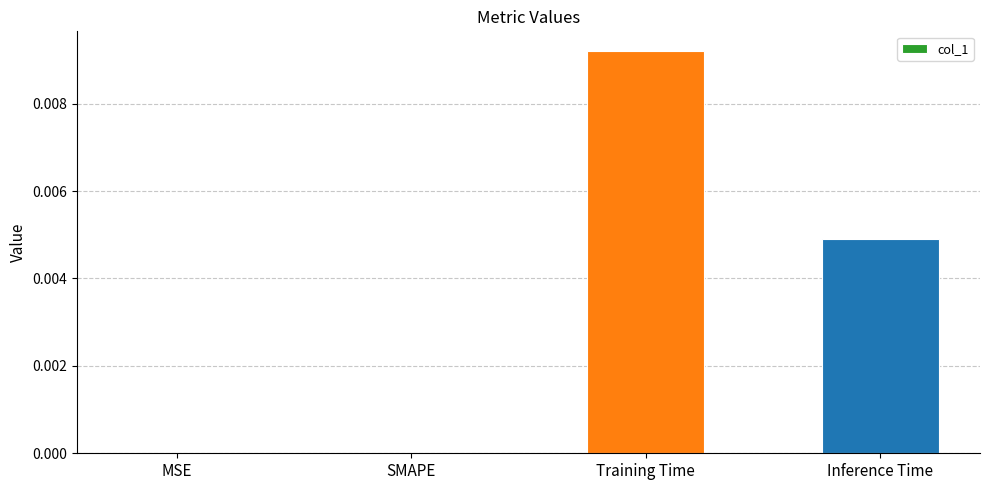

The chart shows a value of 0.0 at MSE. True or false?

True